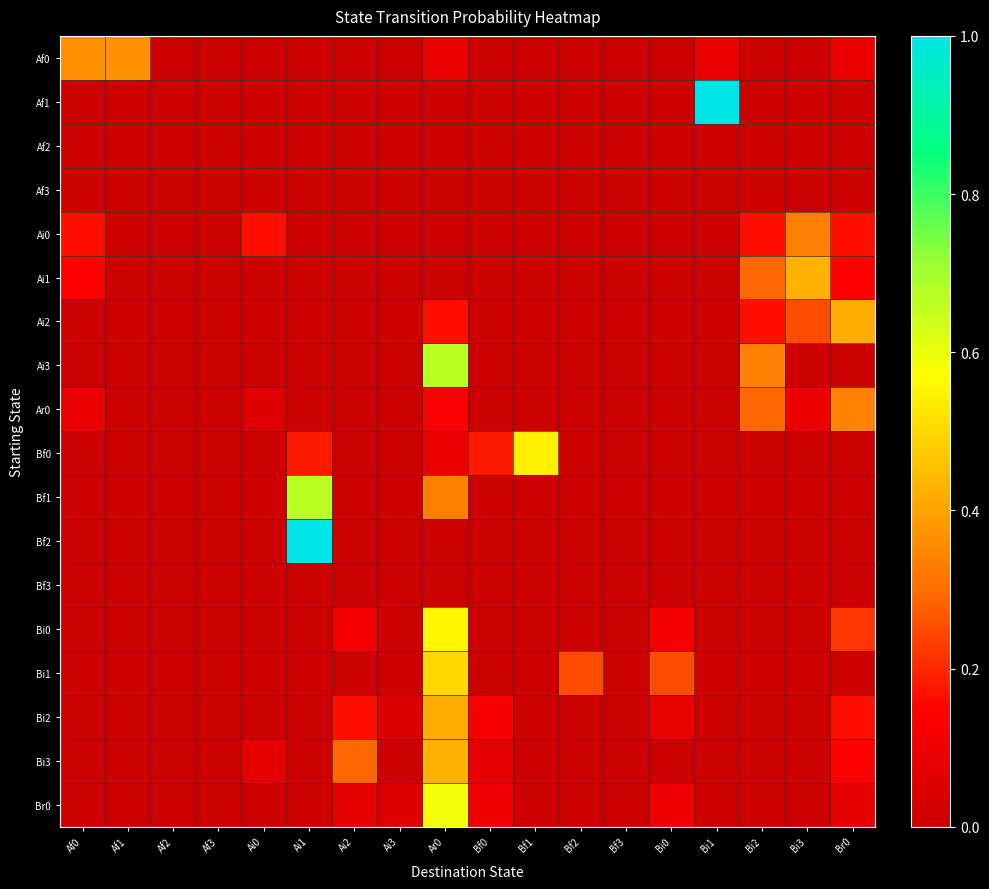

At which category is the sum across all series the highest?

Ar0